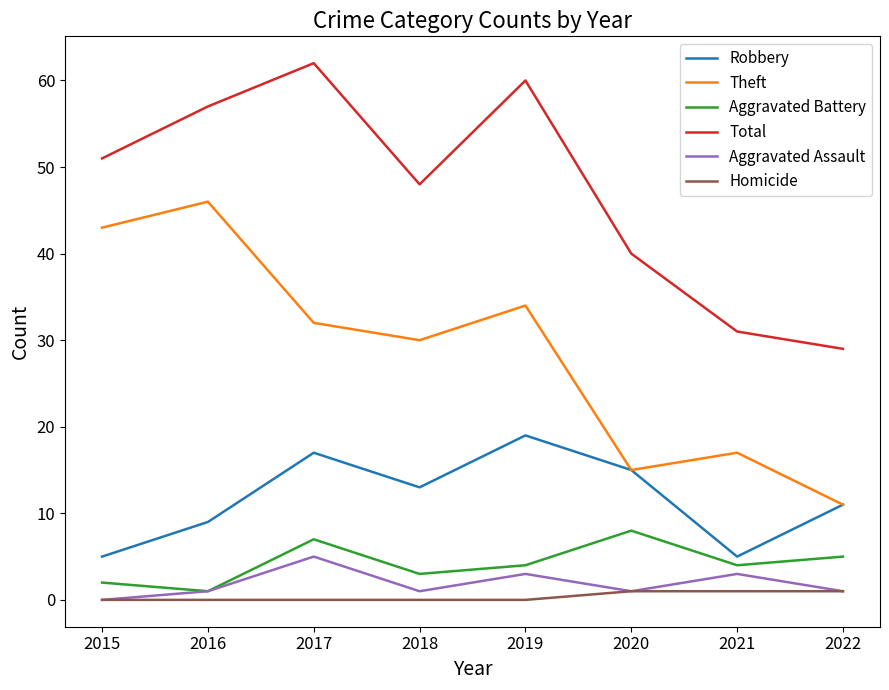

Is this an area chart (filled region under the line)?

No